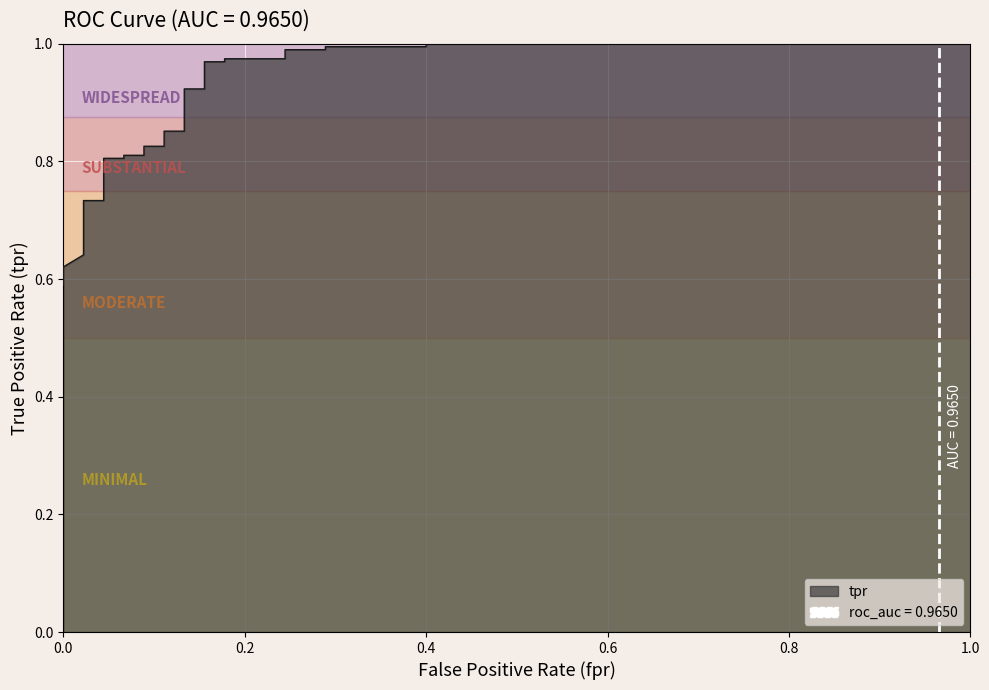

At which category does the chart reach its peak across all series?

0.4